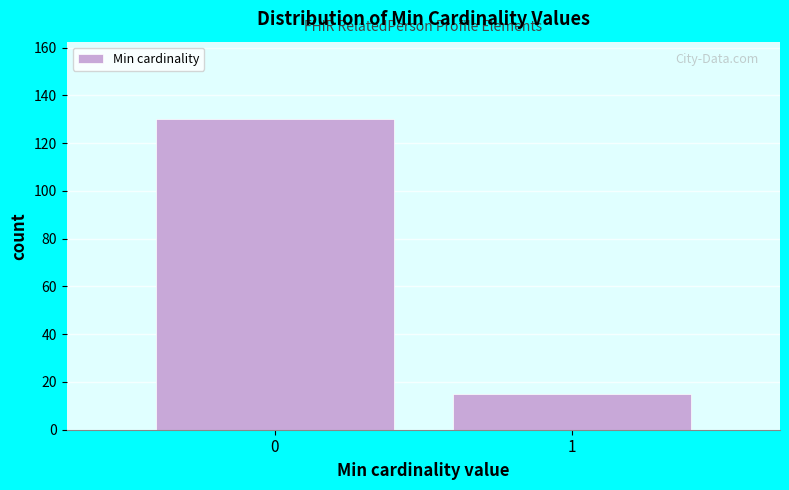

Reading left to right, transcribe all the data shown in this chart.

0=130	1=15